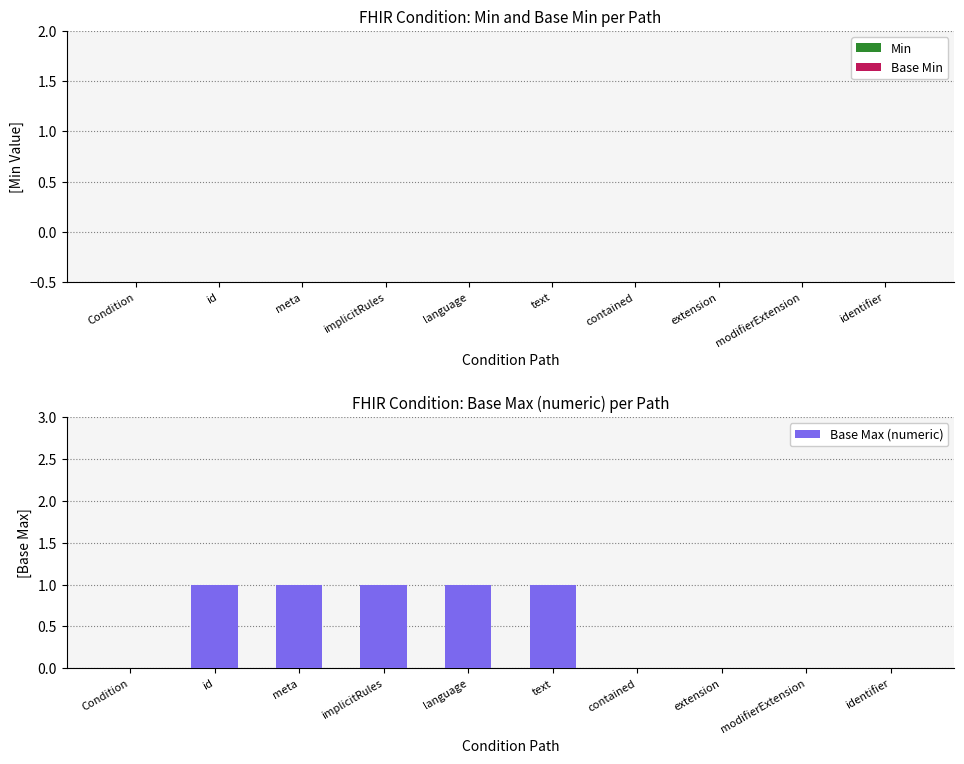

Is it true that the value at modifierExtension is 0?

True